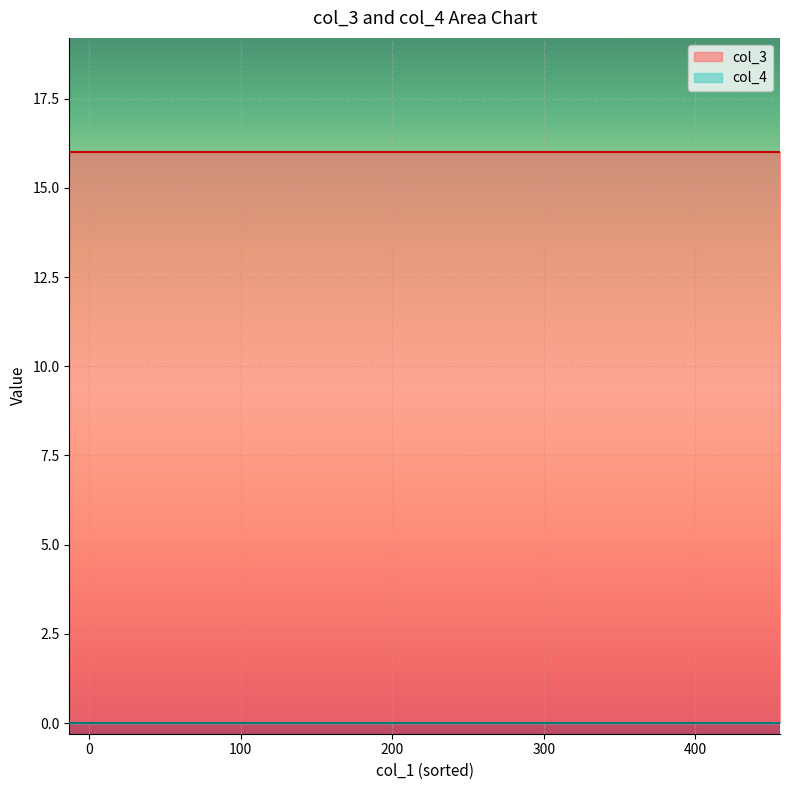

What is the sum of the col_3 values at 0 and 15?

32